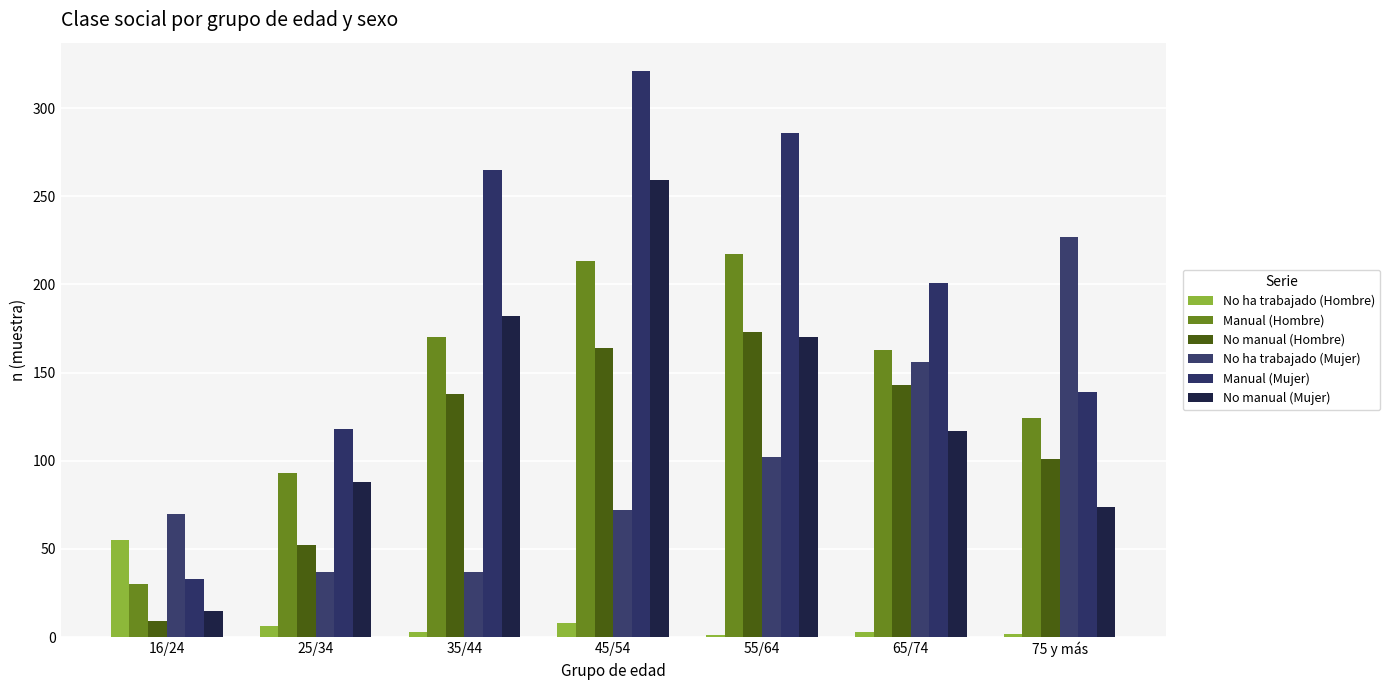

Count the number of data series in this chart.

6